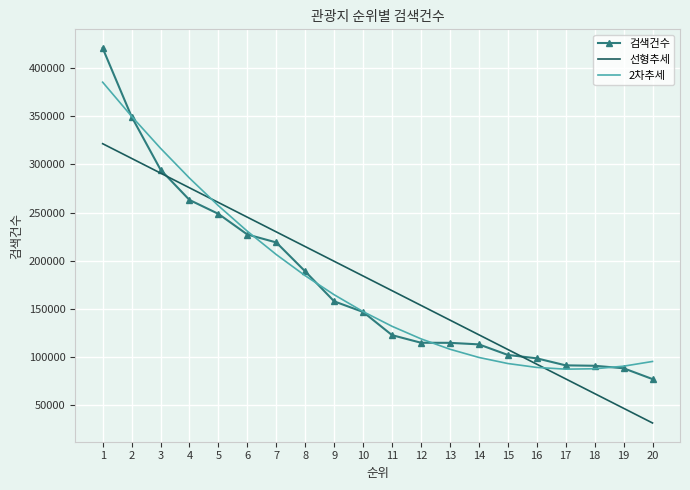

What is the spread (max minus min) of values at 6?

17976.3